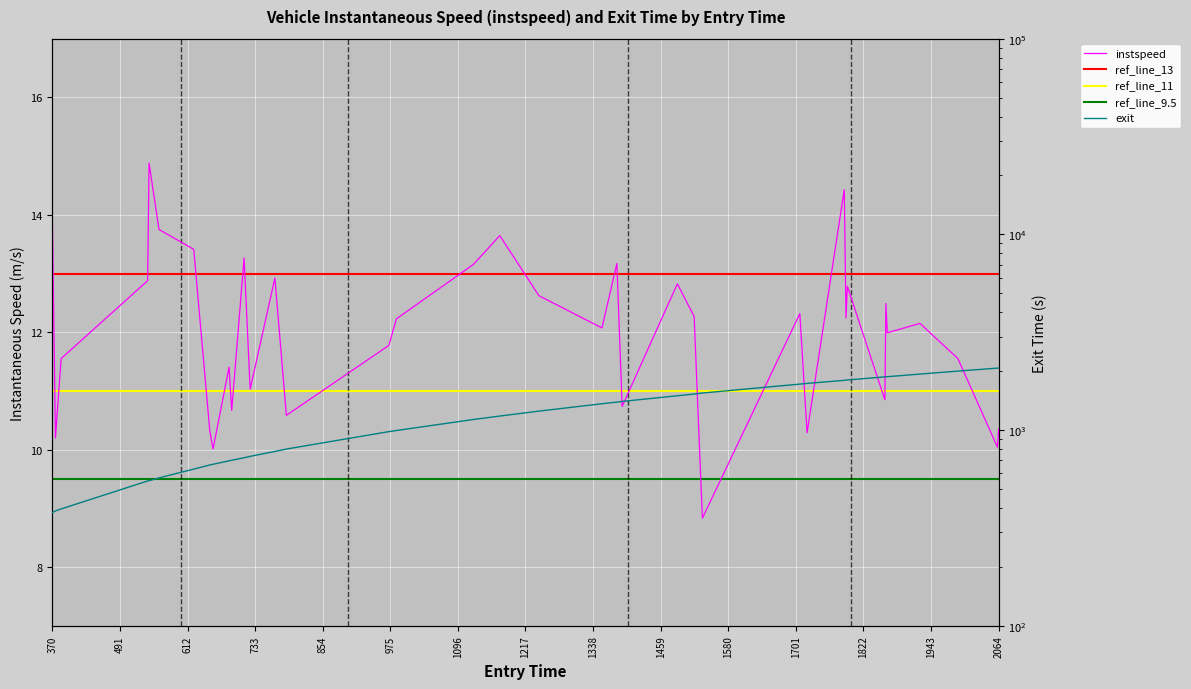

At which category does the chart reach its peak across all series?

2064